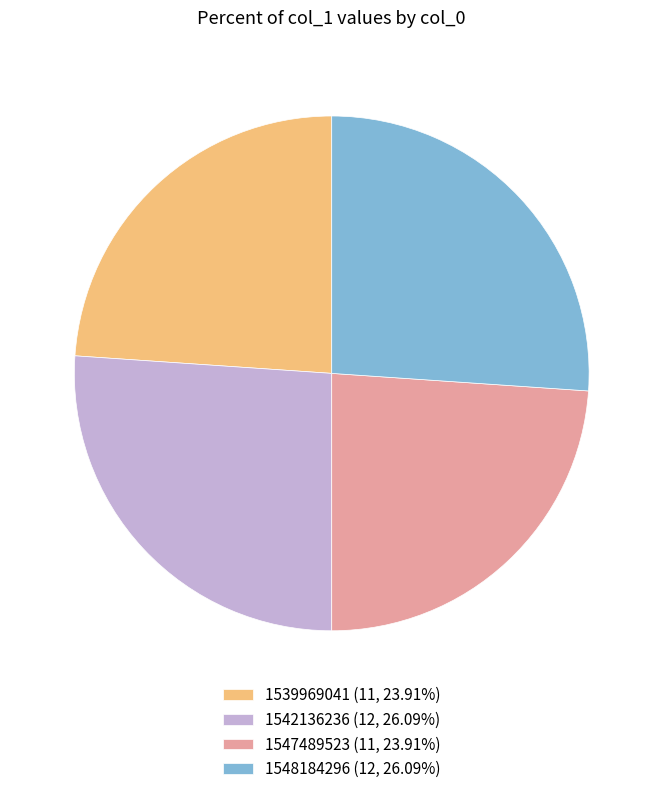

Do 1542136236 (12, 26.09%) and 1548184296 (12, 26.09%) together represent more than half of the pie?

Yes